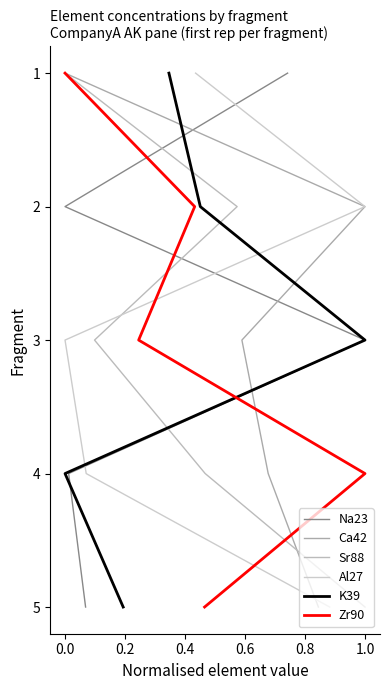

True or false: Na23 has more than 2 points higher than both neighbors.

False